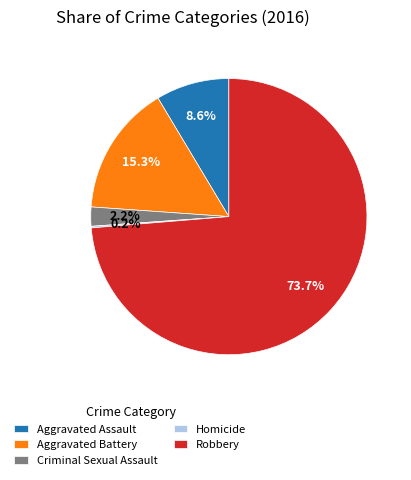

What percentage is NOT represented by Aggravated Battery?

84.7%